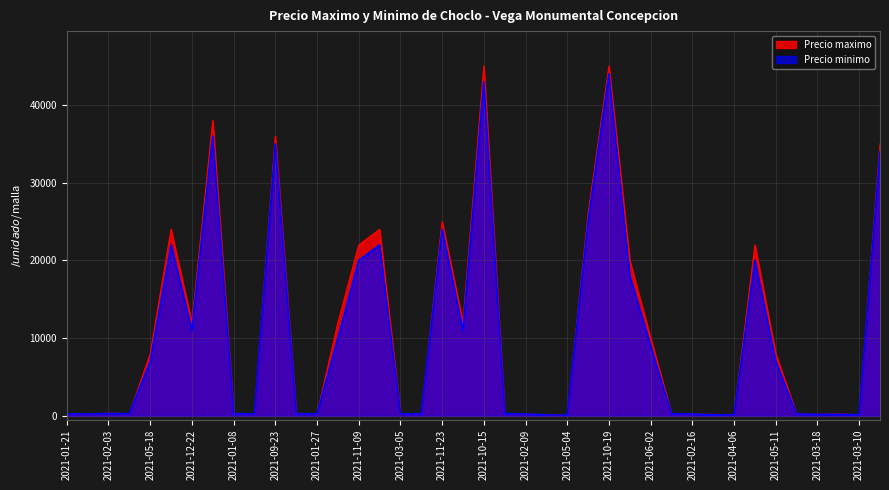

True or false: Precio maximo has more than 0 points higher than both neighbors.

True